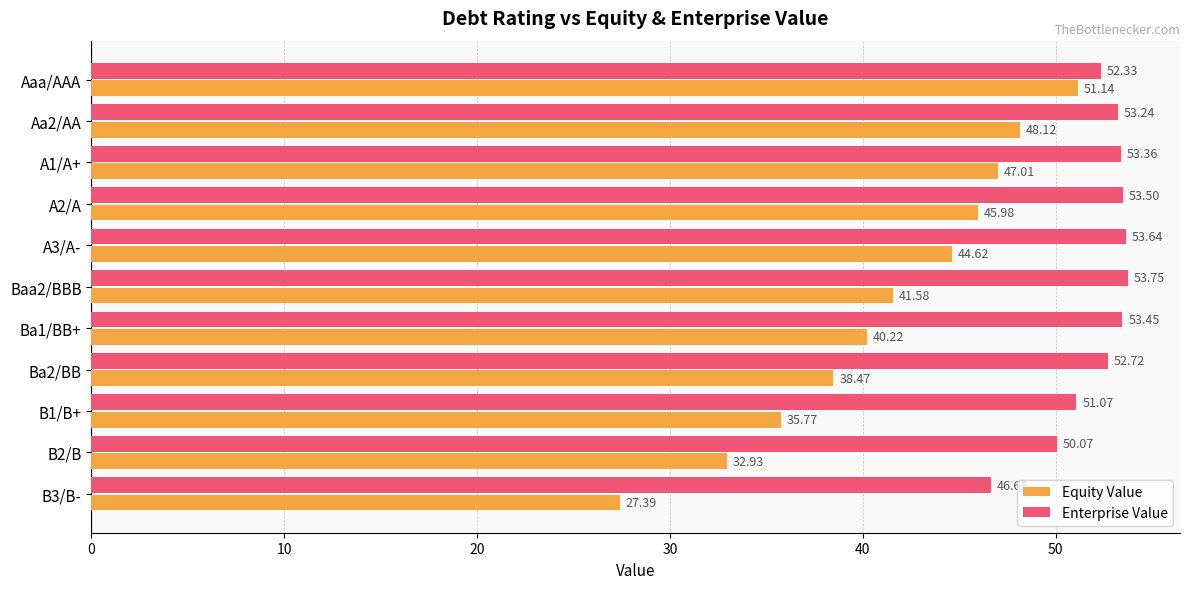

How many data points in Enterprise Value are less than 53?

5